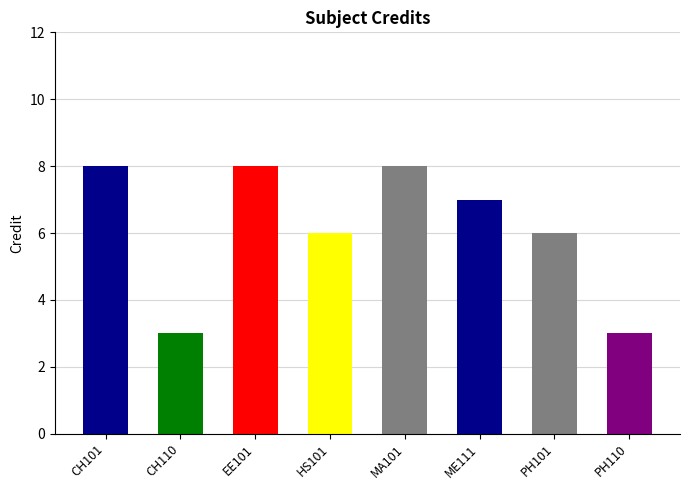

Rank the categories by value from lowest to highest.

CH110, PH110, HS101, PH101, ME111, CH101, EE101, MA101